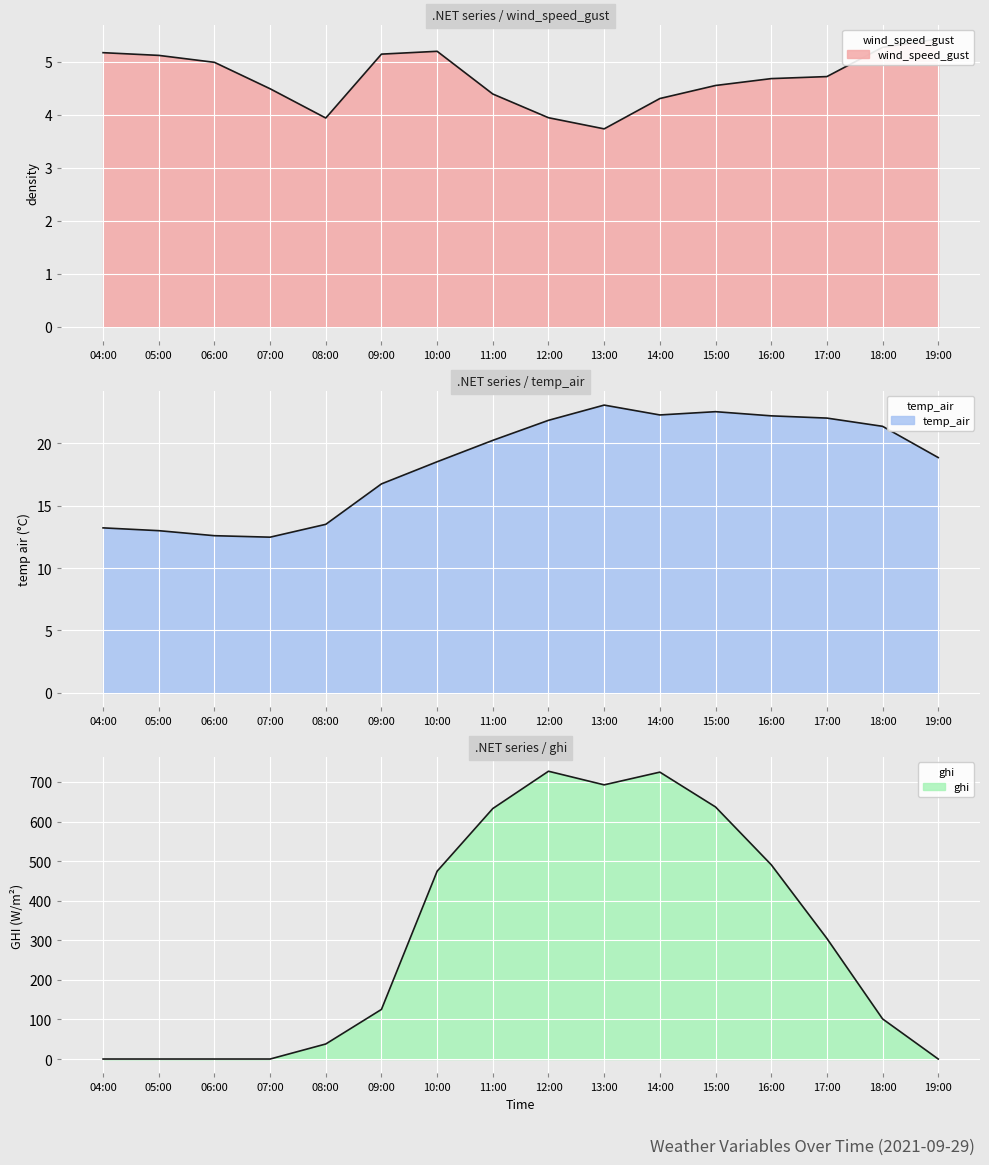

Count the number of data series in this chart.

3